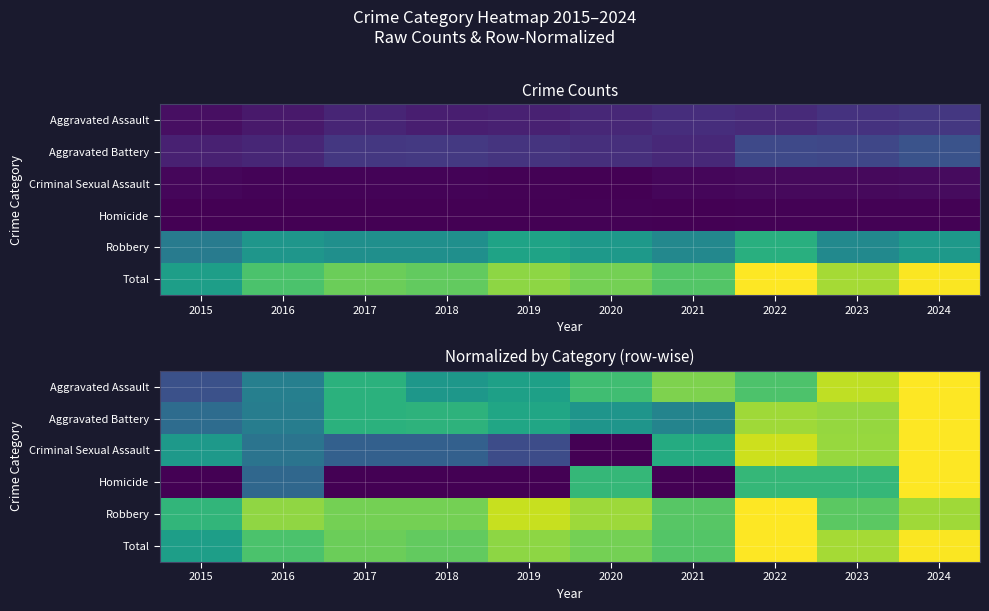

What is the total value across all series at 2019?

3.1